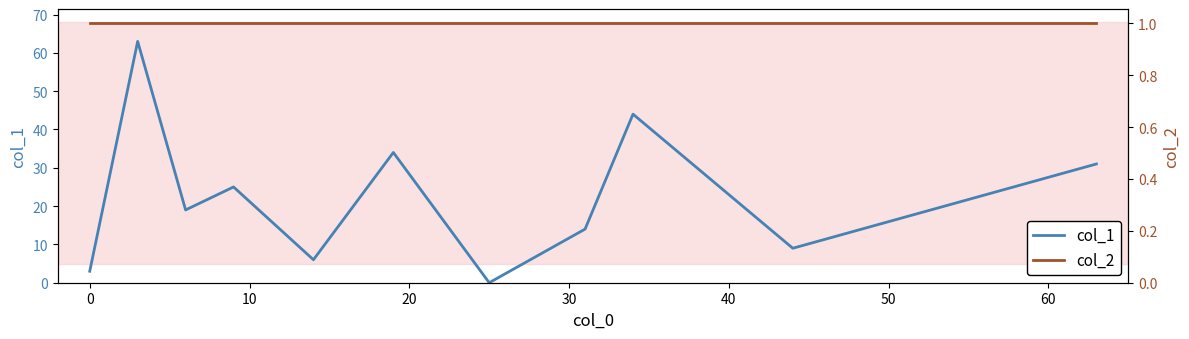

What is the maximum value for col_1?

63